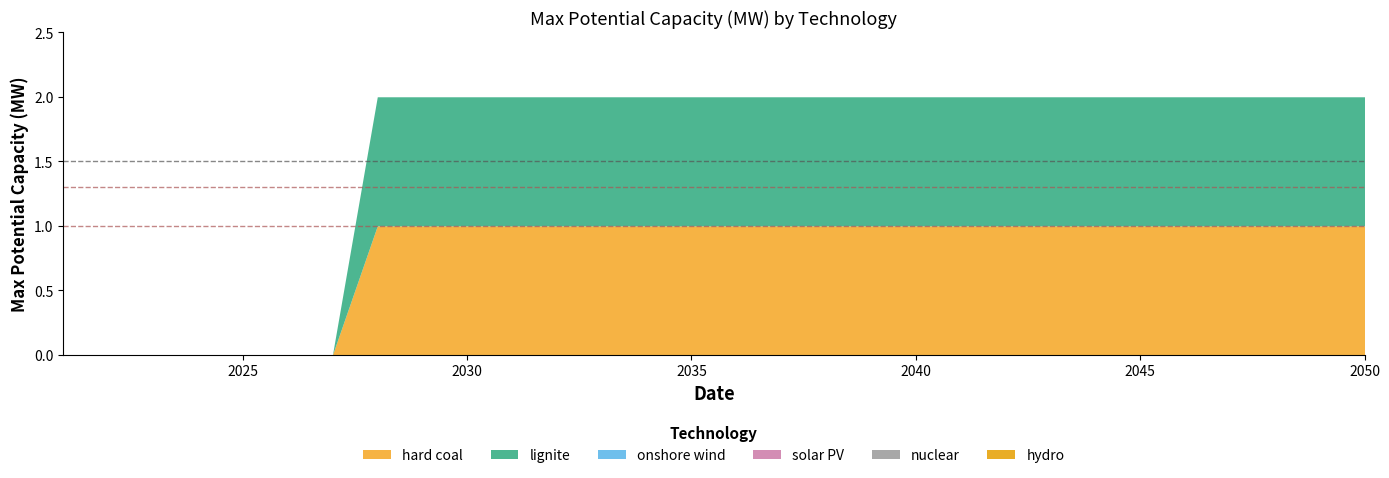

How many positive values does the hard coal series have?

23